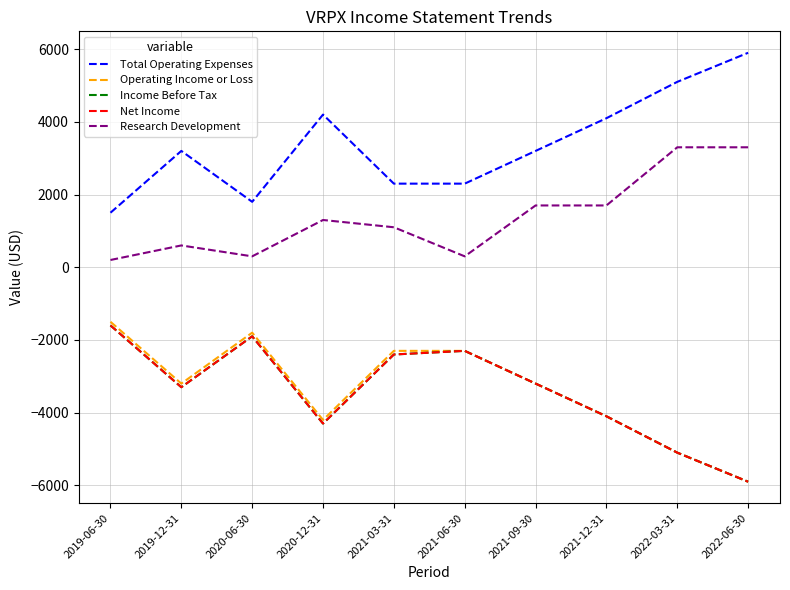

Where is the first local maximum for Operating Income or Loss?

2020-06-30